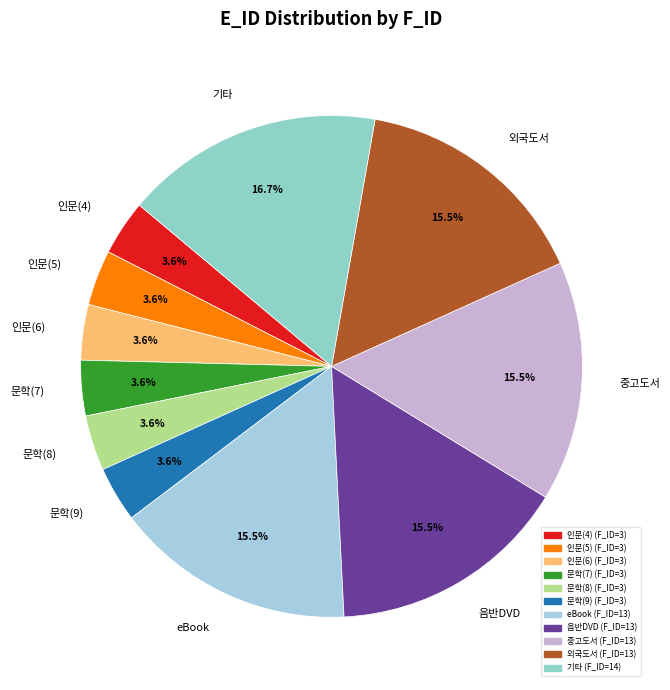

Is it true that 문학(8) is 18% of the pie?

False